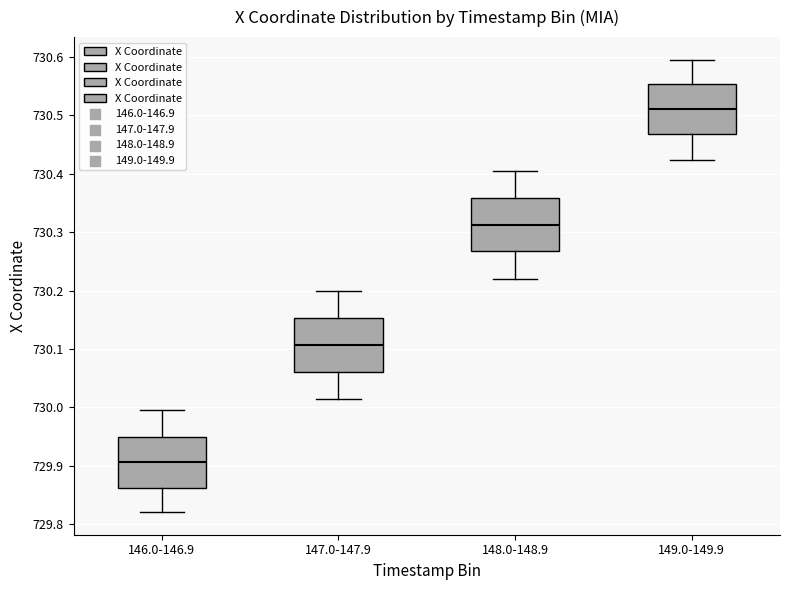

Reading left to right, read every box against the y-axis: the position of its median line, the range the box covers, and the ends of its whiskers. The values are not printed on the chart, so give them approximately, as read against the axis.

146.0-146.9: median 729.91, box 729.86 to 729.95, whiskers 729.82 to 730.00
147.0-147.9: median 730.11, box 730.06 to 730.15, whiskers 730.02 to 730.20
148.0-148.9: median 730.31, box 730.27 to 730.36, whiskers 730.22 to 730.40
149.0-149.9: median 730.51, box 730.47 to 730.55, whiskers 730.42 to 730.60